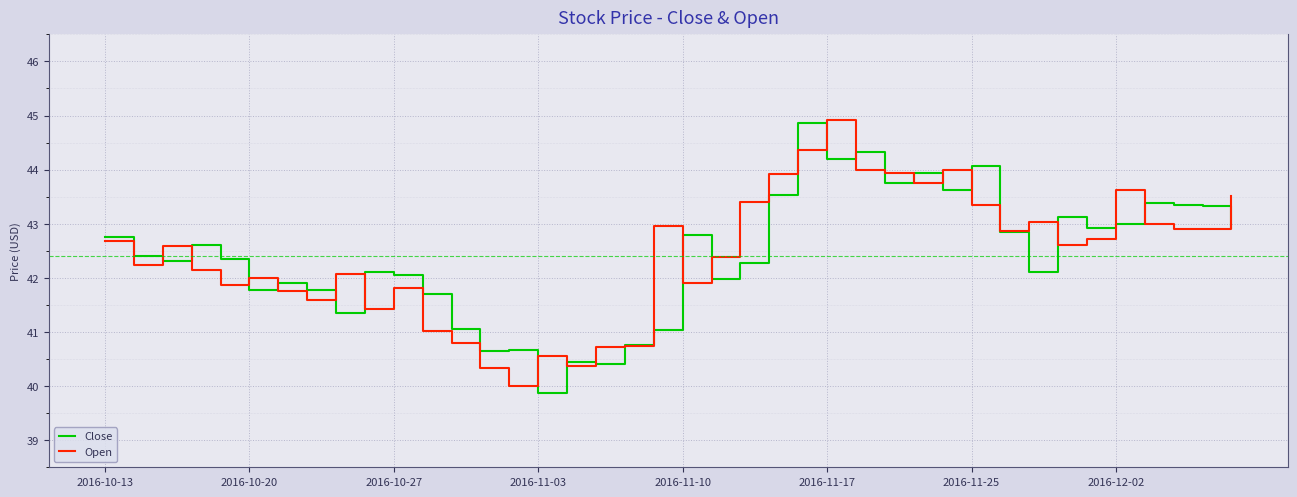

What is the difference between the second highest and minimum values in the Close series?

4.5